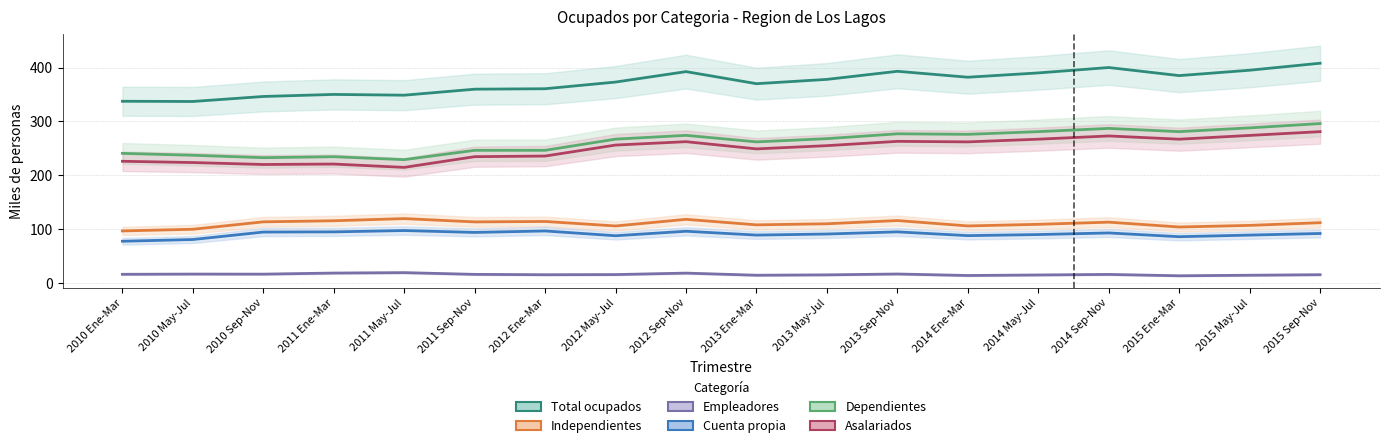

What is the total value across all series at 2010 Sep-Nov?

1023.8